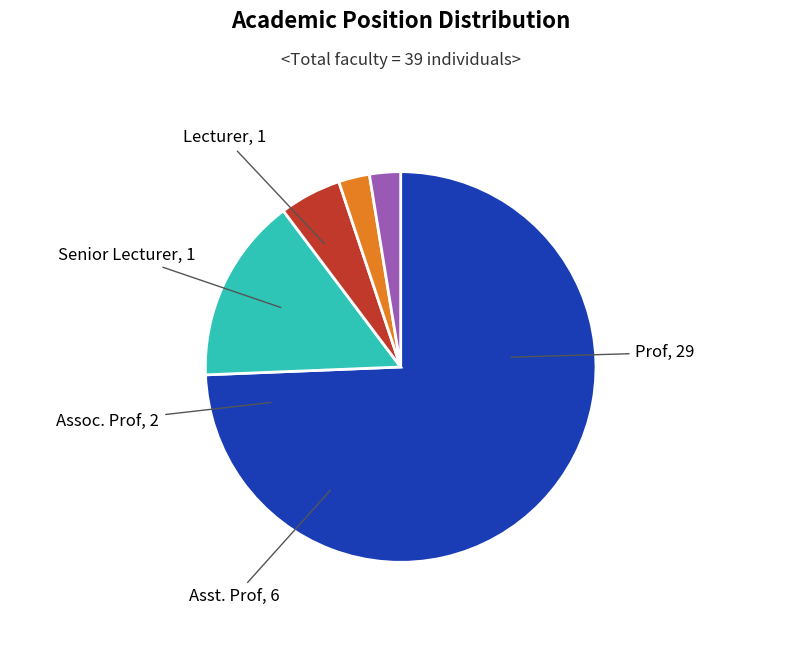

Does any single category account for the majority?

Yes